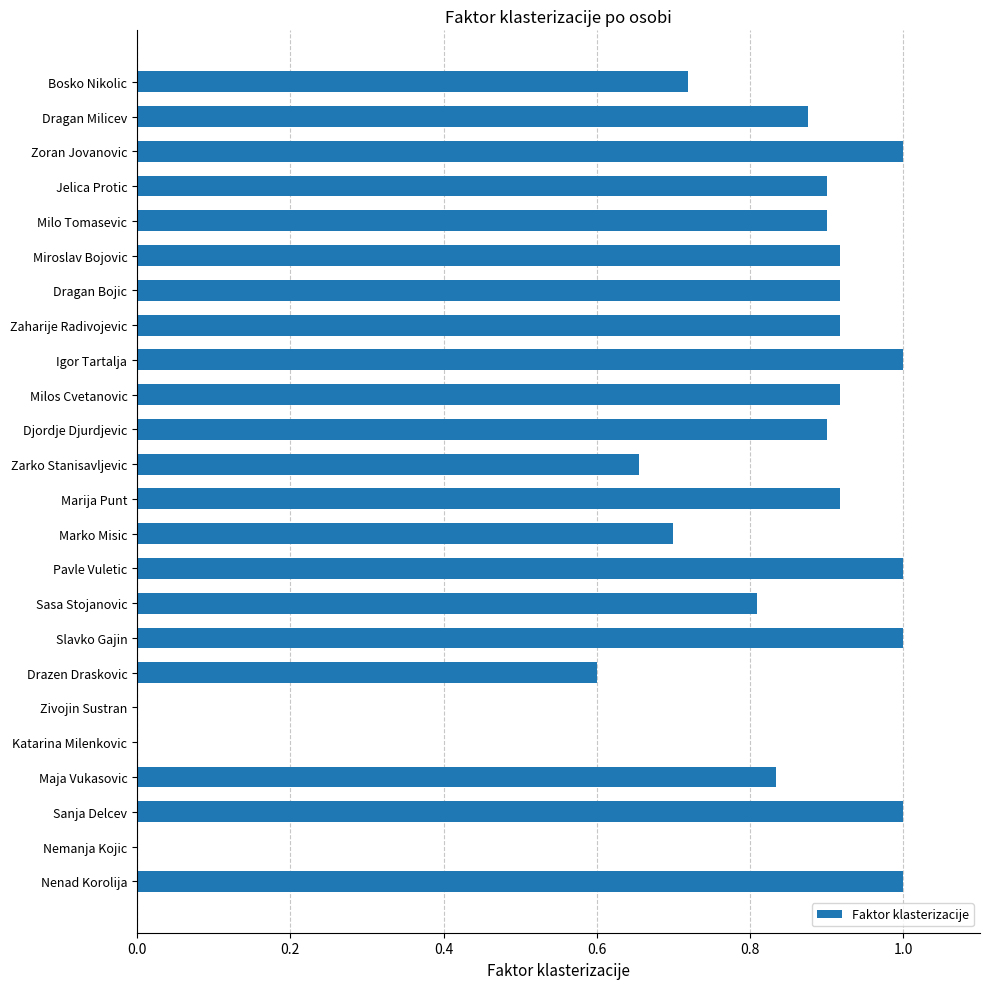

Between Maja Vukasovic and Milo Tomasevic, which is larger?

Milo Tomasevic